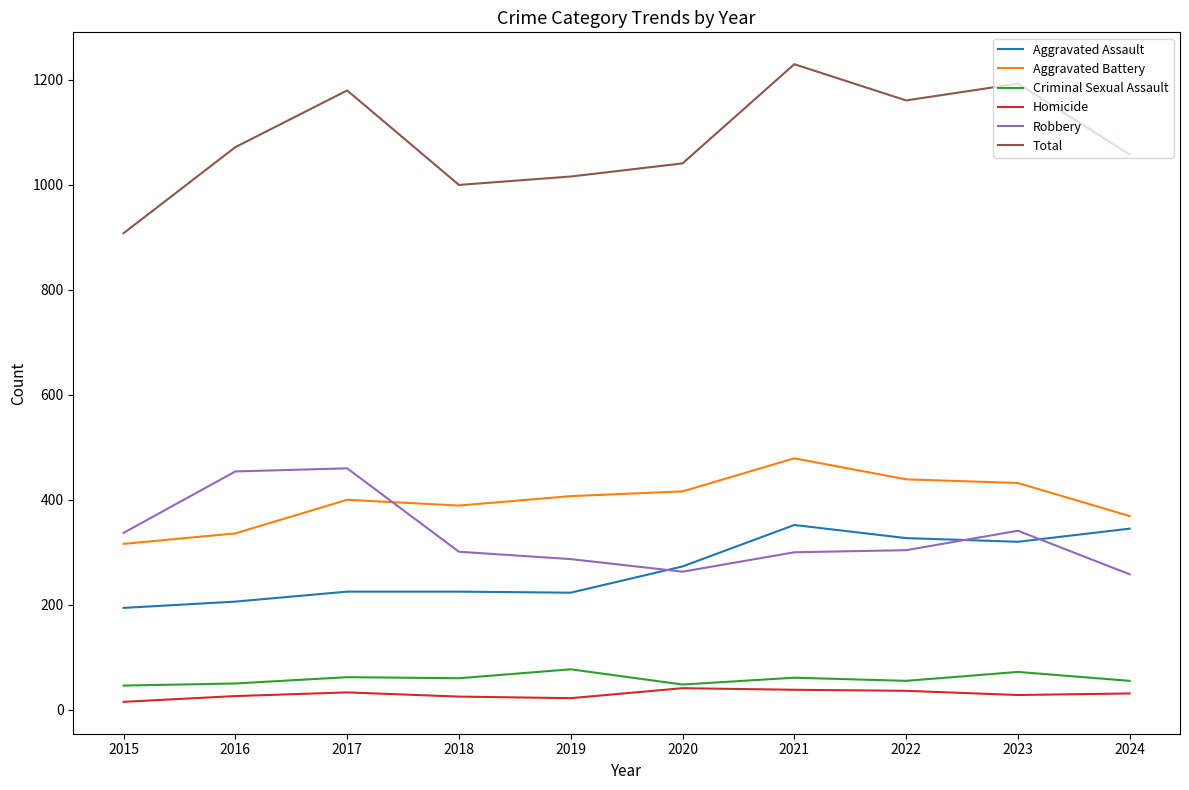

What is the total value across all series at 2023?

2386